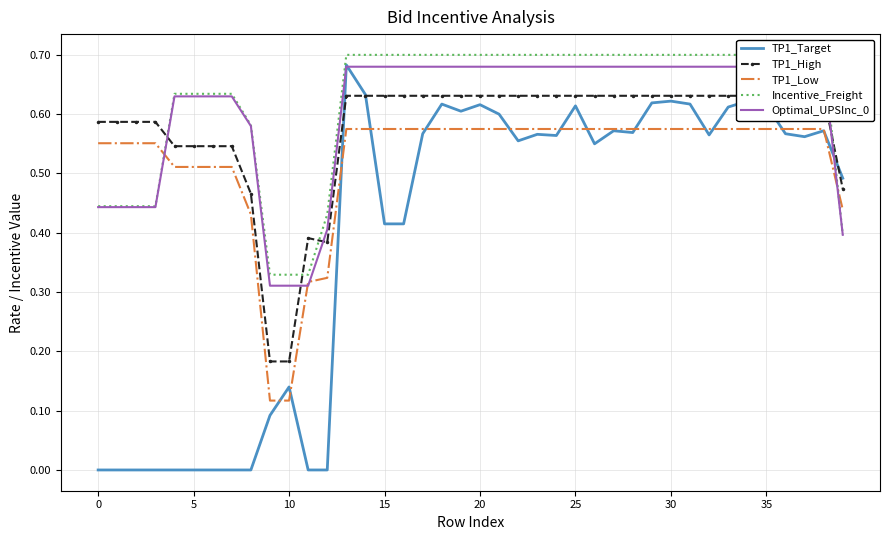

List the series in order of their peak value, lowest first.

TP1_Low, TP1_High, Optimal_UPSInc_0, TP1_Target, Incentive_Freight